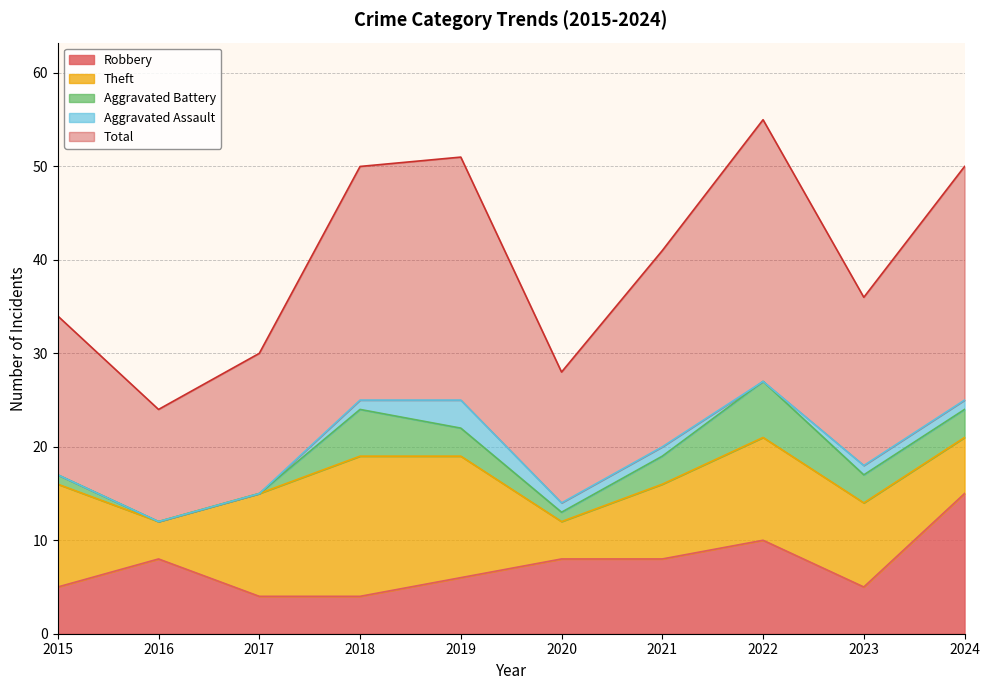

Which series changed the most between 2015 and 2019?

Total